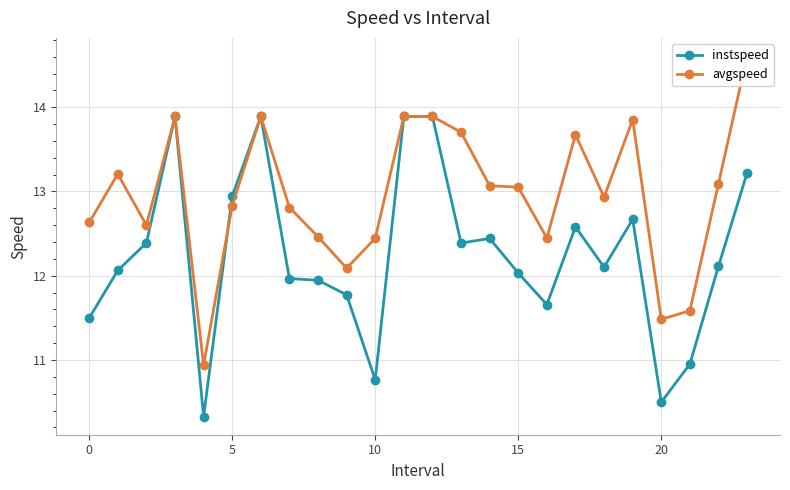

True or false: instspeed and avgspeed intersect in this chart.

True